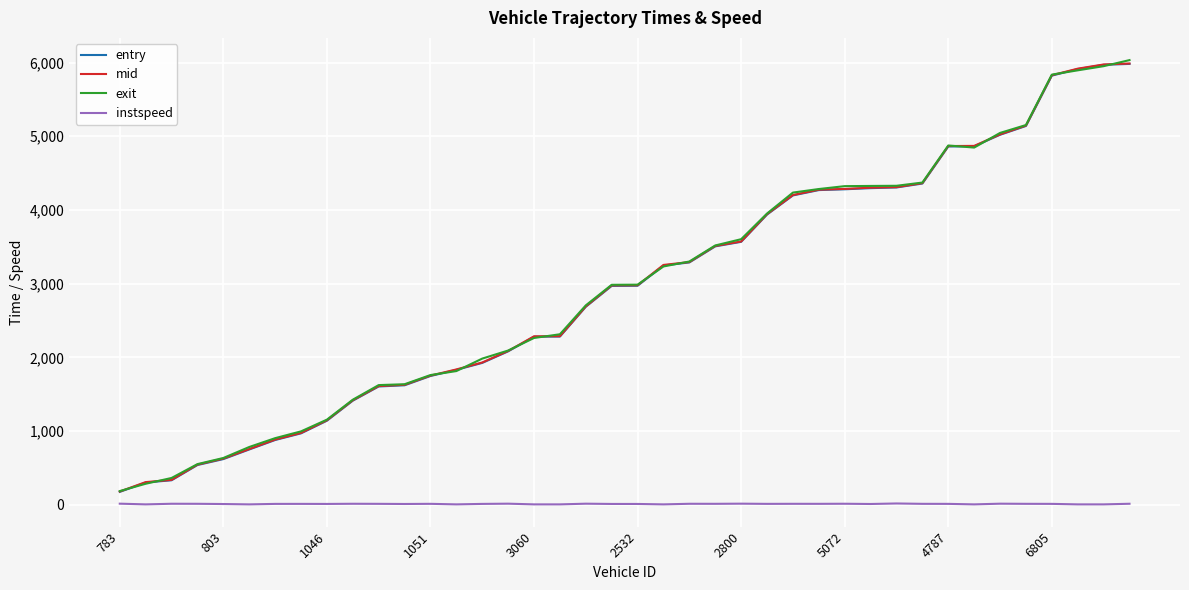

What is the maximum value shown in the chart?

6033.5